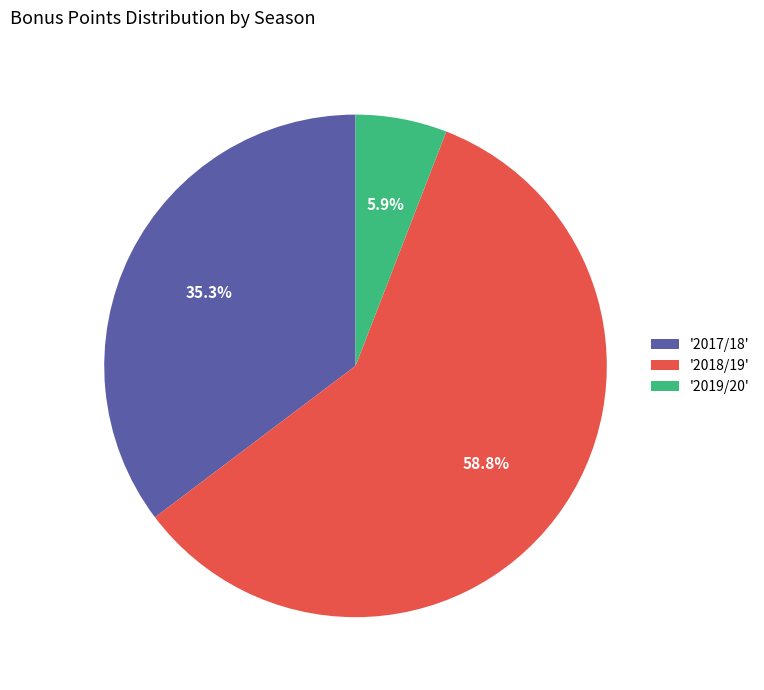

Combined, do '2018/19' and '2017/18' account for over 50%?

Yes